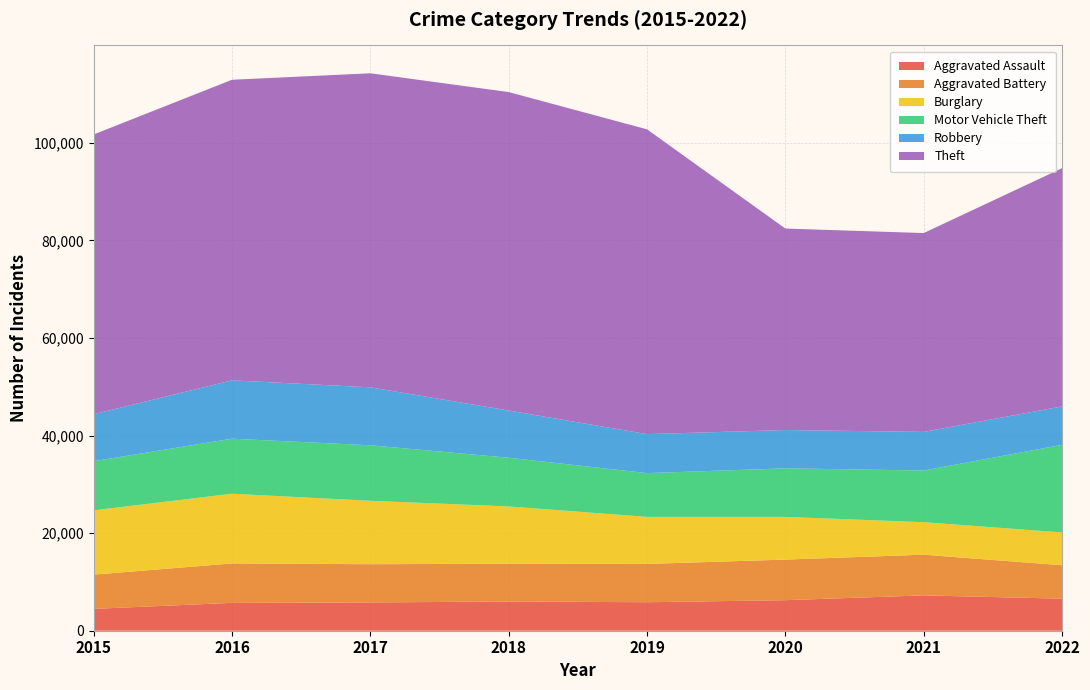

Reading right to left, what are all the values shown in this chart?

Aggravated Assault: 2022=6567	2021=7242	2020=6263	2019=5840	2018=6001	2017=5793	2016=5712	2015=4480
Aggravated Battery: 2022=6854	2021=8347	2020=8319	2019=7857	2018=7735	2017=7845	2016=8085	2015=7018
Burglary: 2022=6734	2021=6658	2020=8755	2019=9639	2018=11746	2017=13001	2016=14289	2015=13184
Motor Vehicle Theft: 2022=17956	2021=10595	2020=9952	2019=8977	2018=9983	2017=11380	2016=11286	2015=10068
Robbery: 2022=7883	2021=7920	2020=7856	2019=7994	2018=9679	2017=11880	2016=11960	2015=9638
Theft: 2022=48834	2021=40762	2020=41304	2019=62480	2018=65283	2017=64380	2016=61618	2015=57350